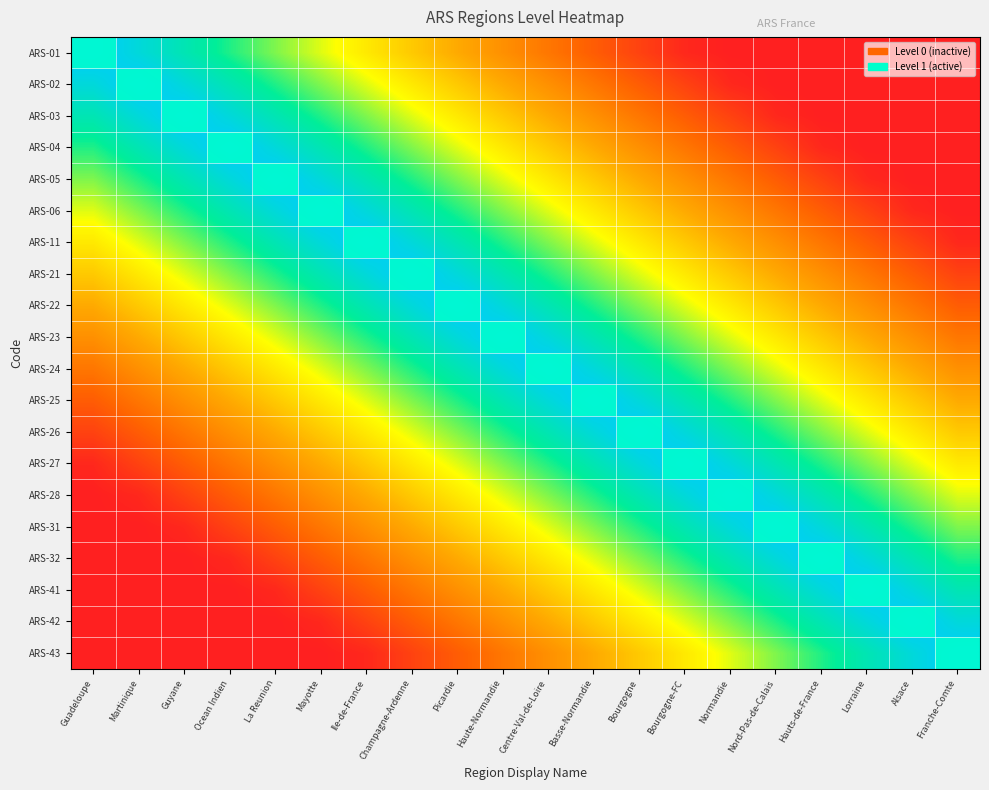

What is the spread (max minus min) of values at Haute-Normandie?

1